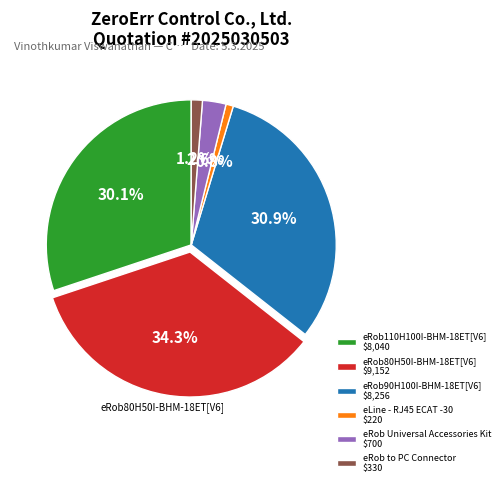

Which has a higher value, eRob110H100I-BHM-18ET[V6] or eRob to PC Connector?

eRob110H100I-BHM-18ET[V6]